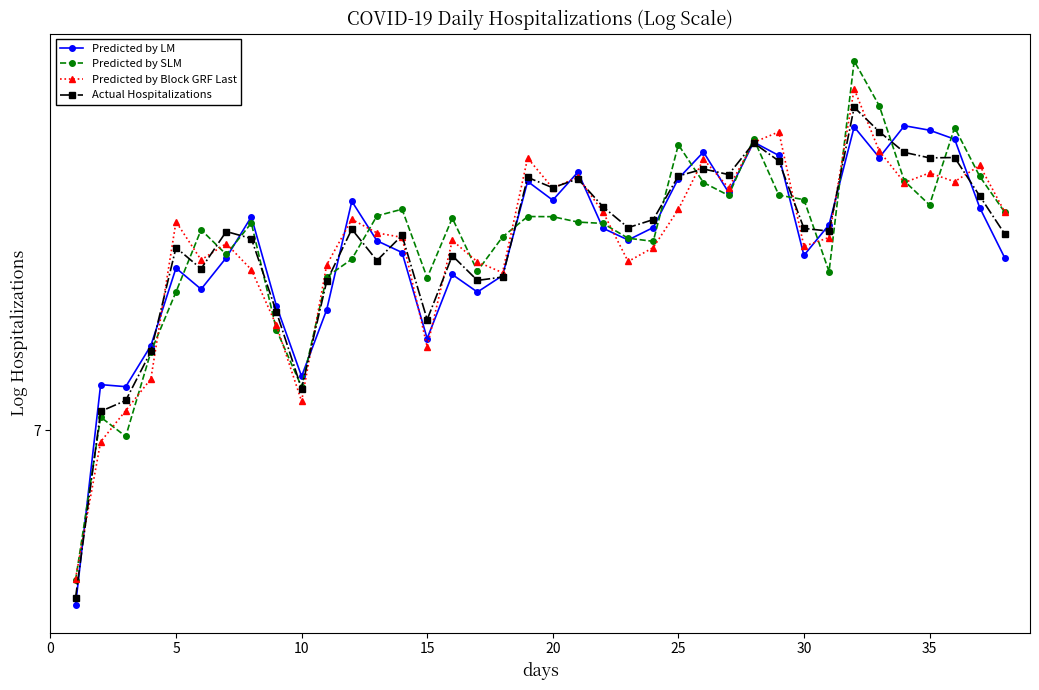

What is the difference between the second highest and minimum values in the Actual Hospitalizations series?

0.8